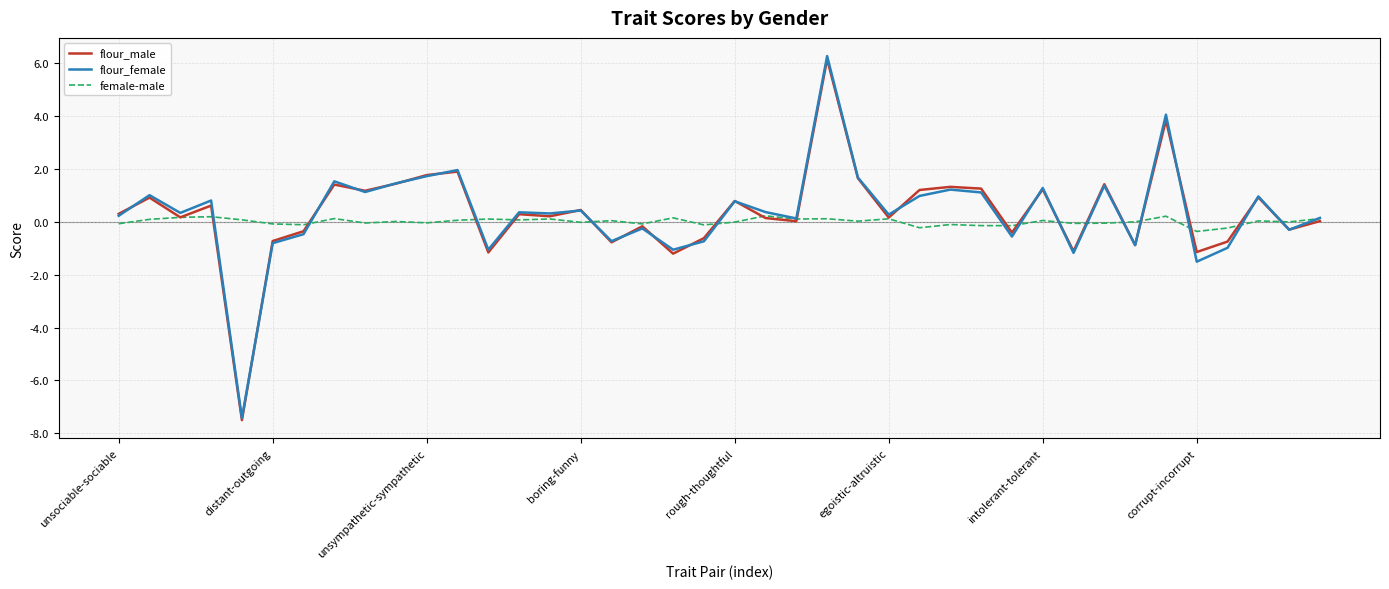

Which series has the widest spread of values?

flour_female